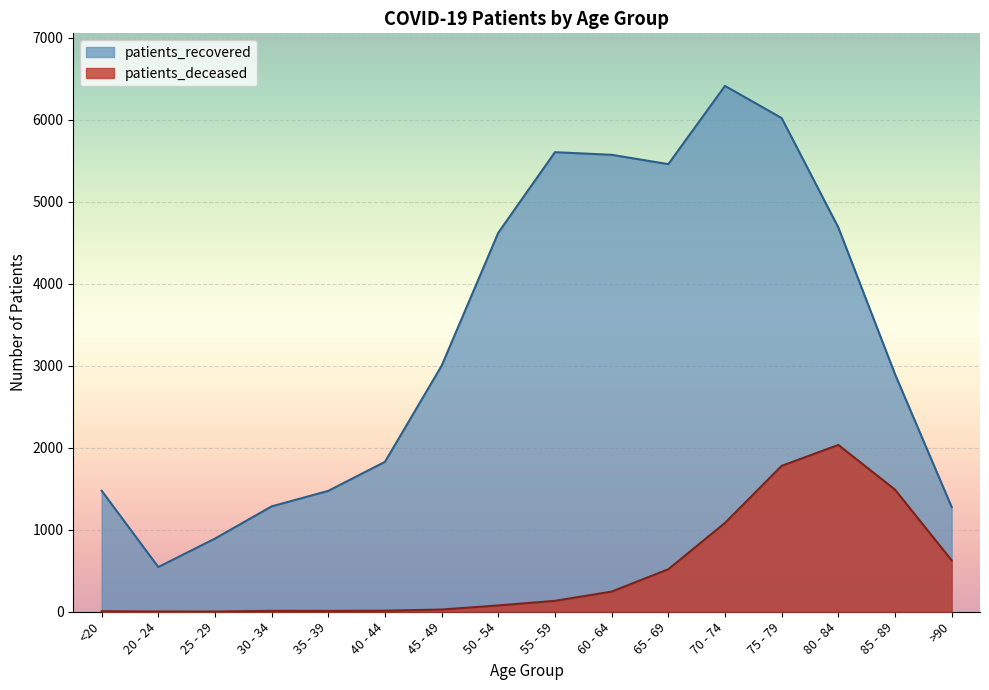

How many distinct data groups are displayed?

2